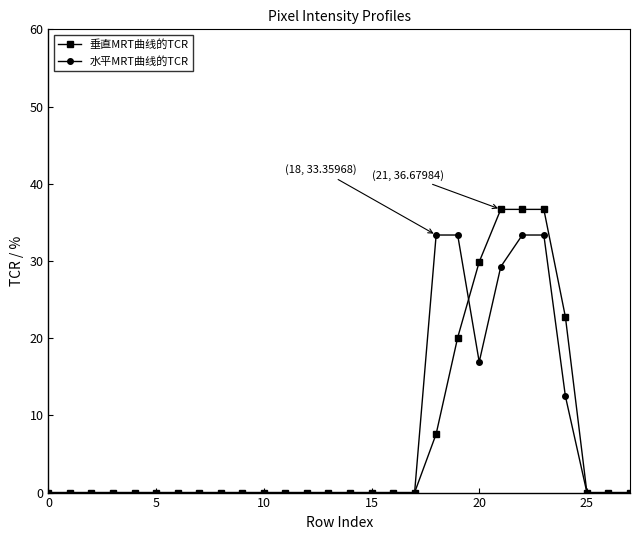

Count the number of categories in the chart.

28